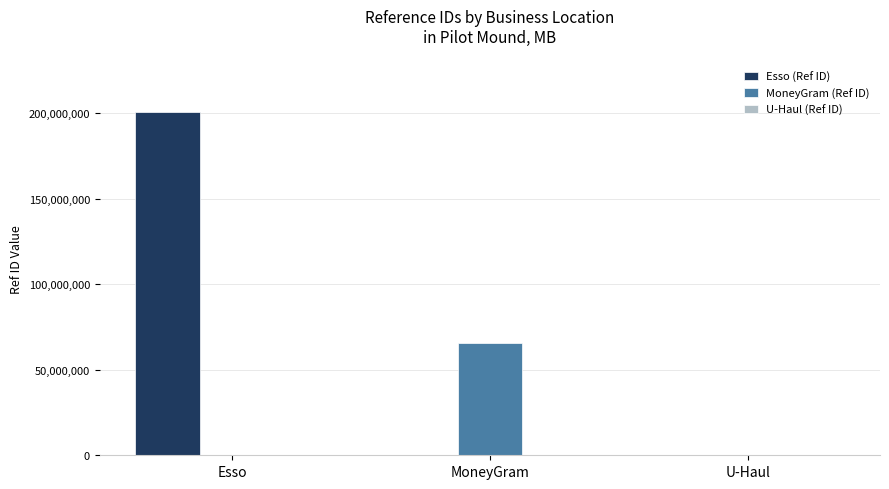

Between Esso and MoneyGram, which series saw the biggest shift?

Esso (Ref ID)